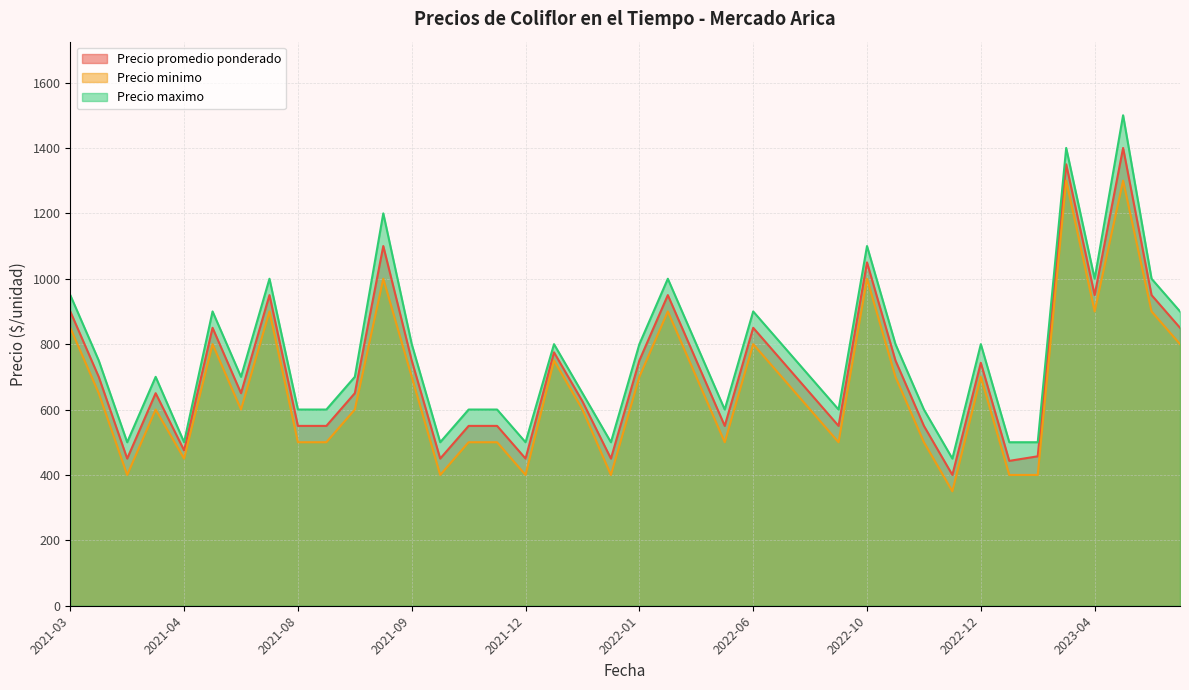

True or false: Precio minimo and Precio maximo intersect in this chart.

False